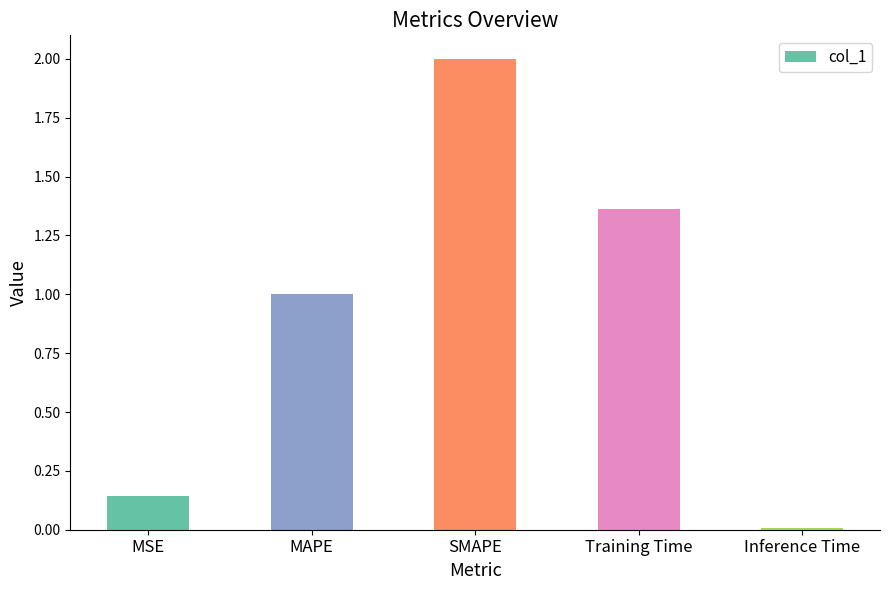

Are the bars horizontal?

No